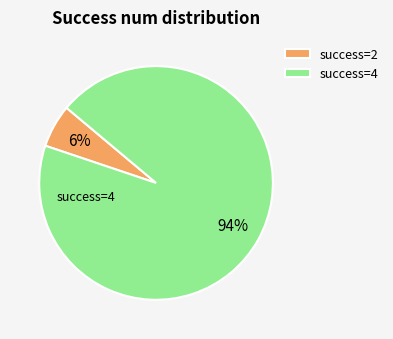

The success=2 slice represents 1% of the pie. True or false?

False